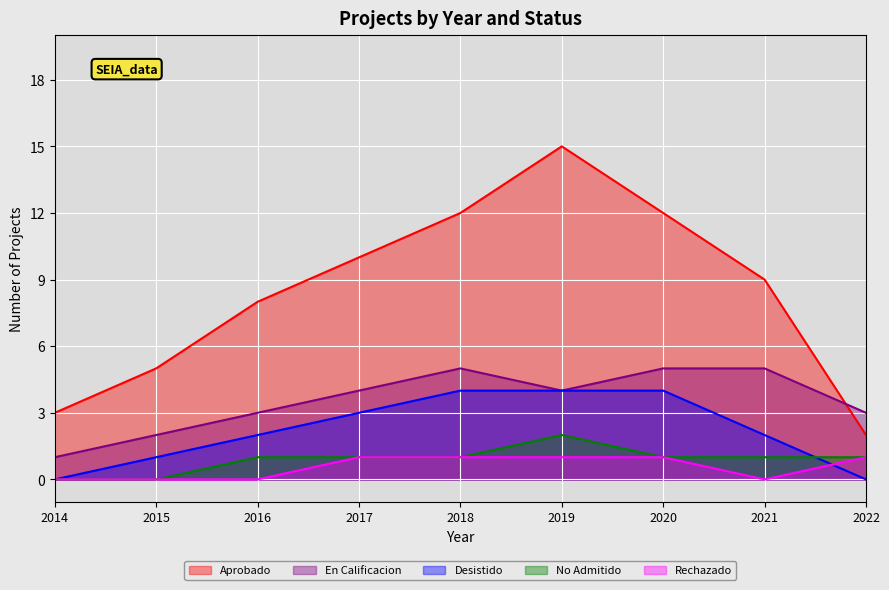

How many lines are shown in the chart?

5